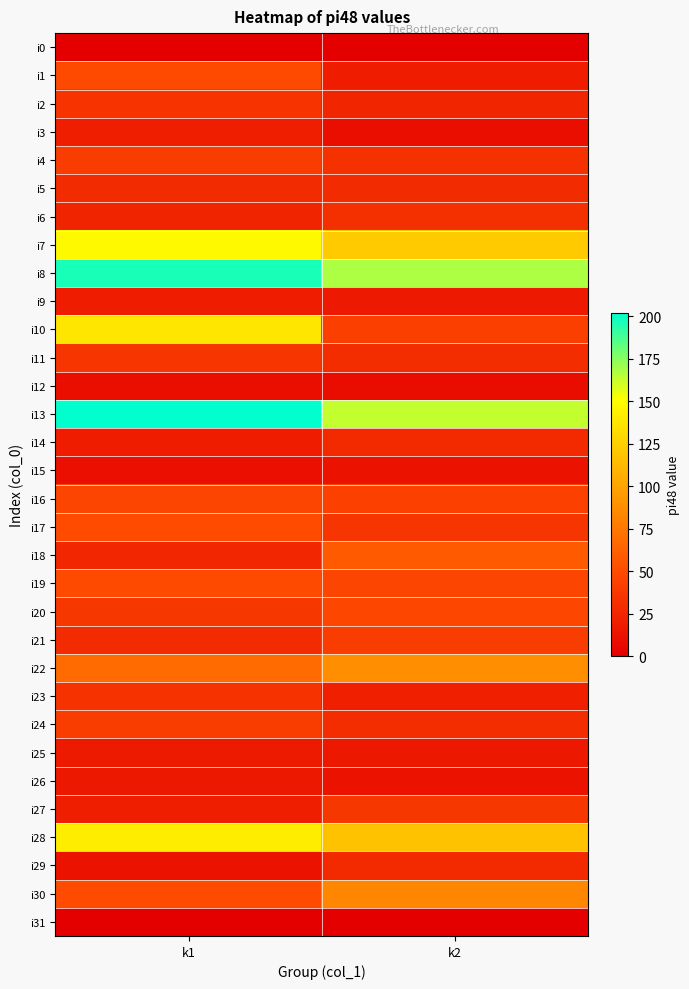

Which series has the widest spread of values?

i10